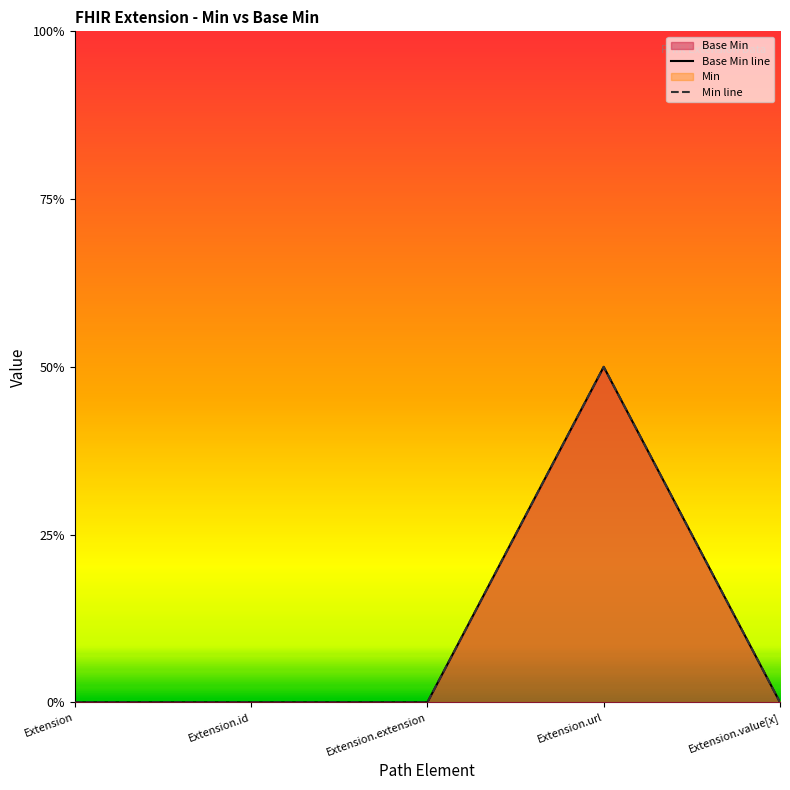

The Base Min line series shows 0 at Extension.value[x]. True or false?

False